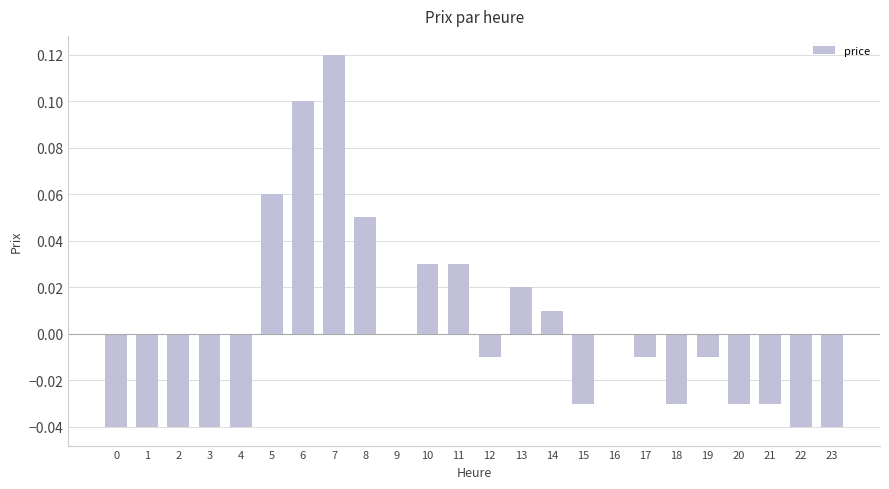

True or false: the data shows 0.0 at 11.

True